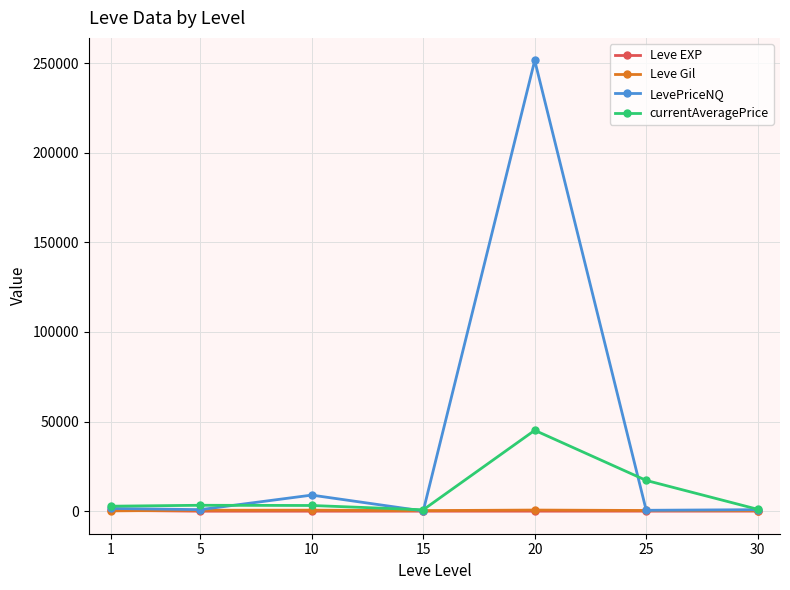

The currentAveragePrice series shows 65568.5 at 20. True or false?

False